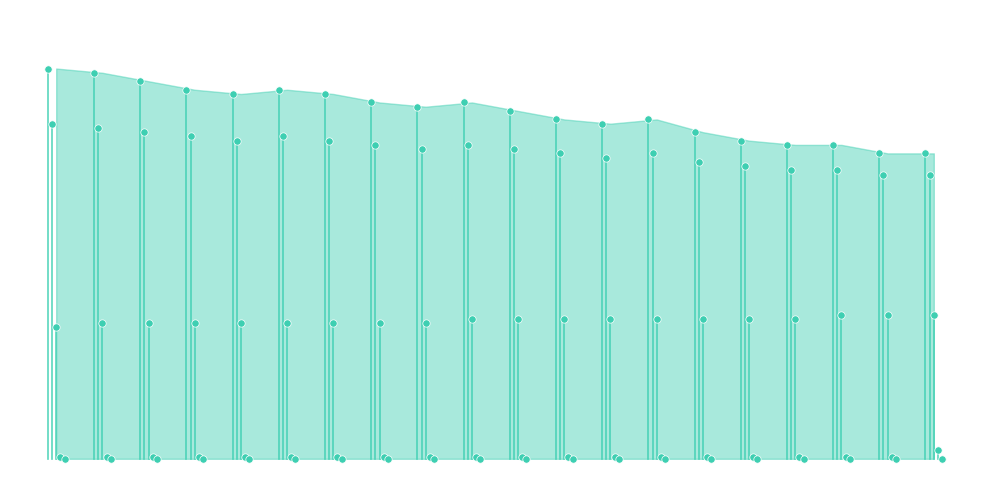

Which series reaches the minimum Y coordinate?

col_4